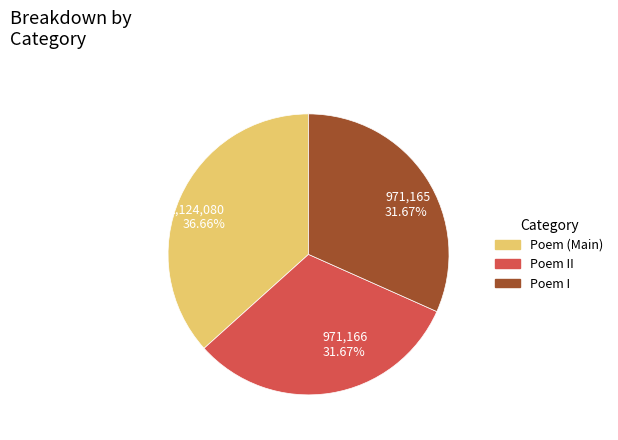

Between 971,165 31.67% and 1,124,080 36.66%, which is larger?

1,124,080 36.66%